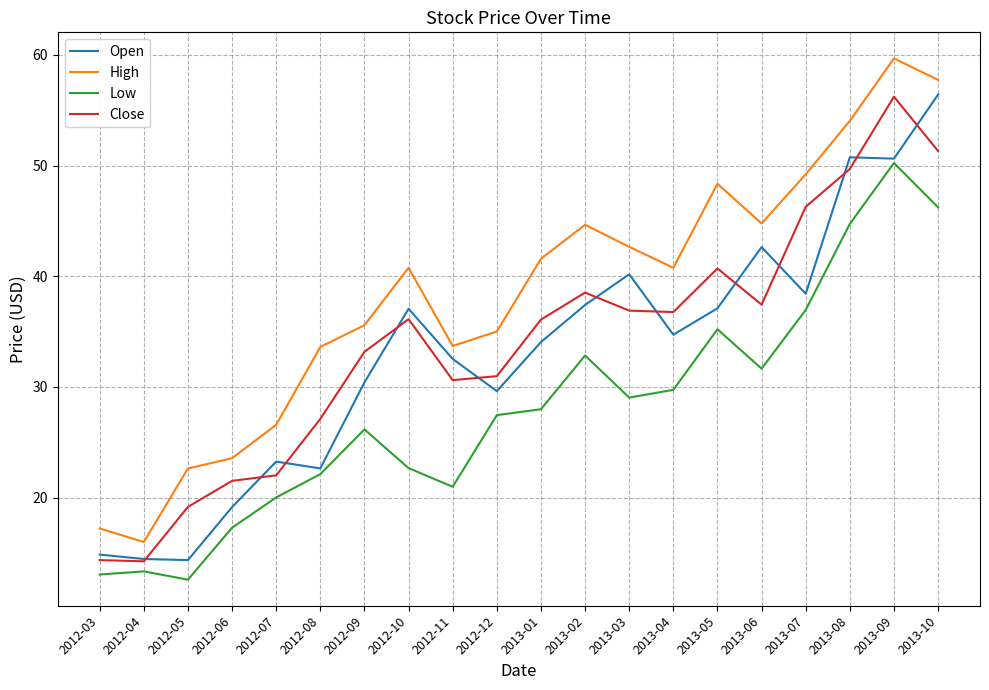

The value of High at 2012-08 is 33.6. True or false?

True